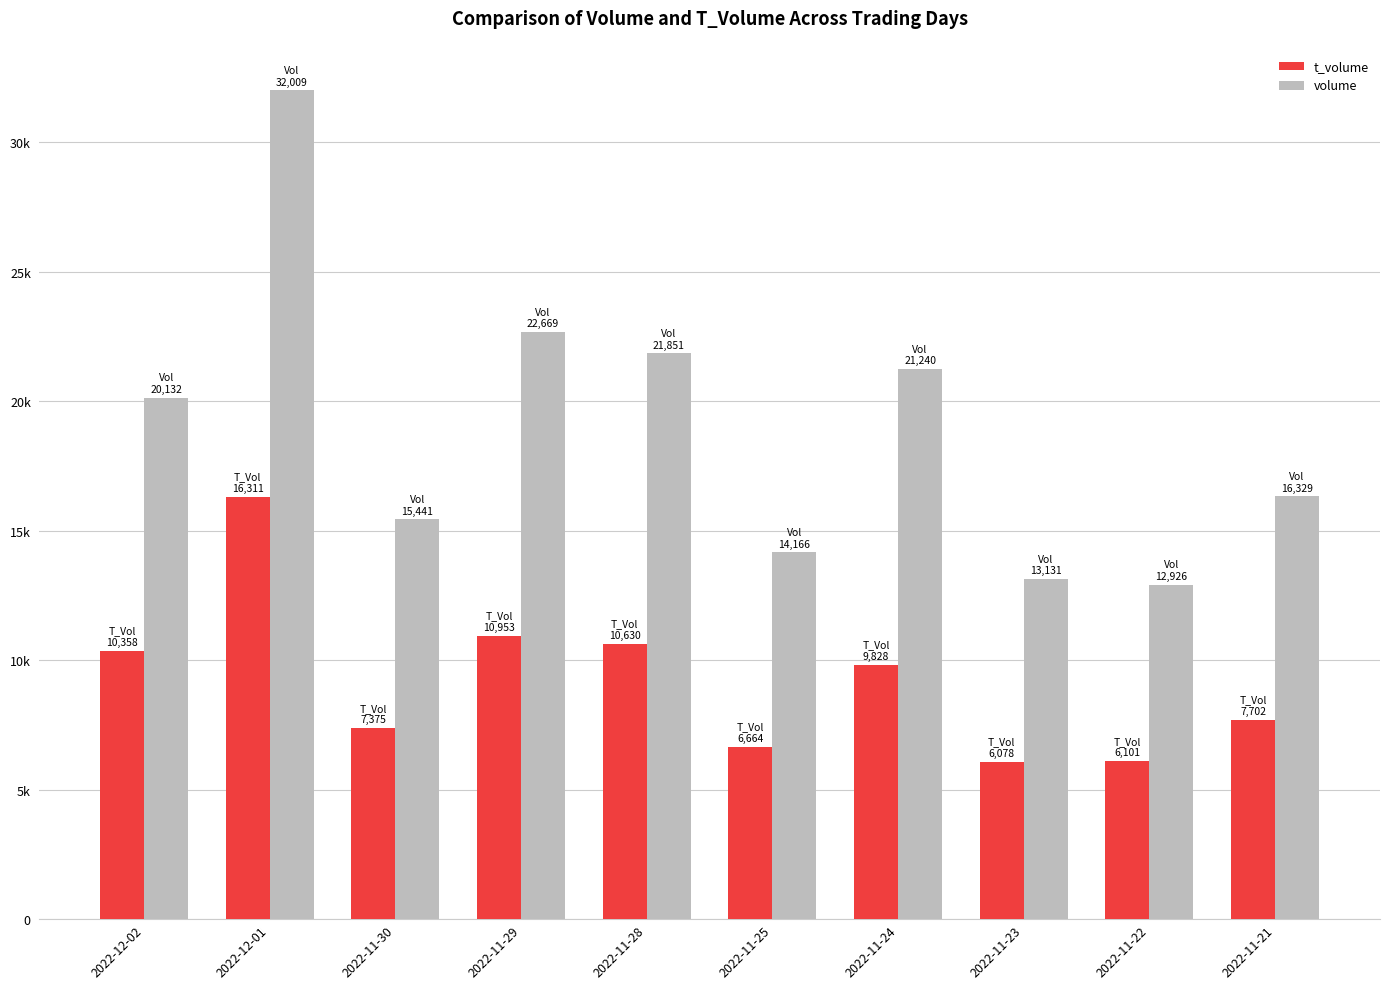

What is the sum of all t_volume values?

92000